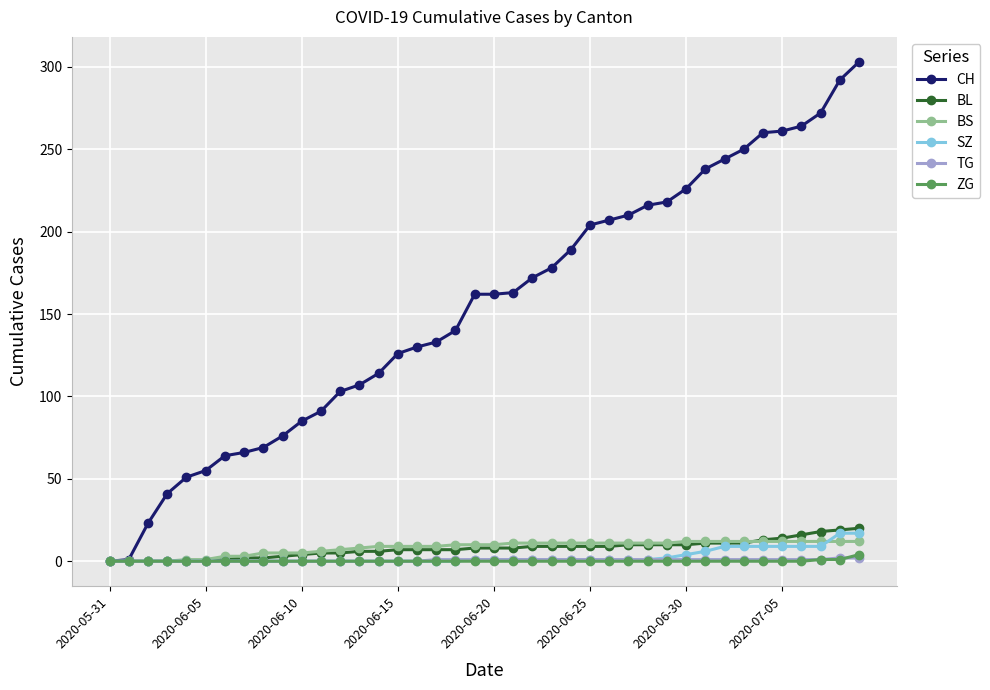

What is the value of the BL point at the 35th from the left?

13